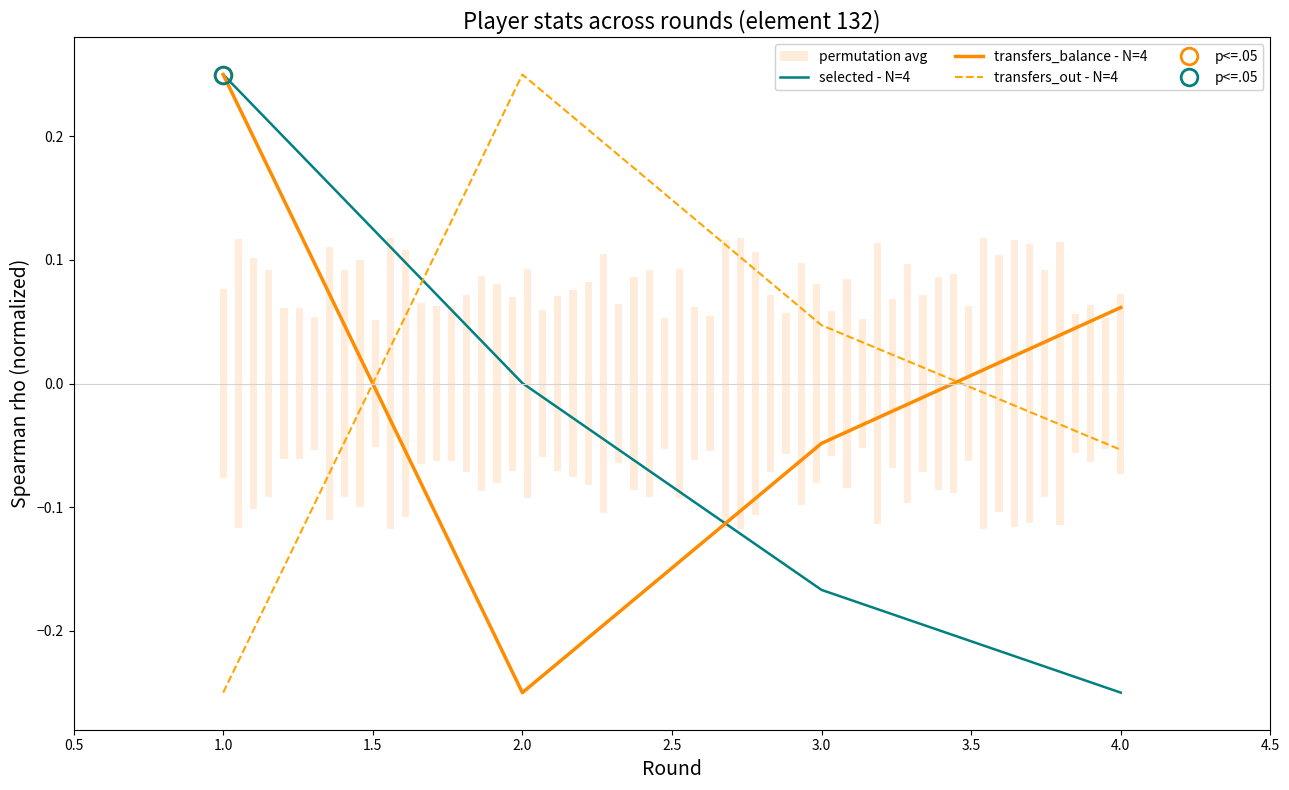

True or false: selected - N=4 and transfers_out - N=4 intersect in this chart.

True